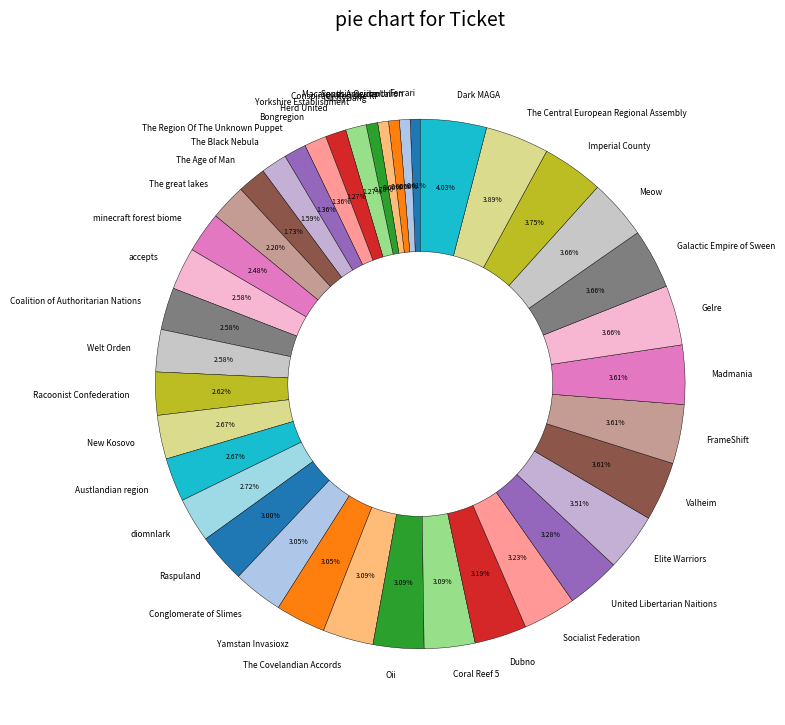

Which has a higher value, Valheim or South America Union?

Valheim